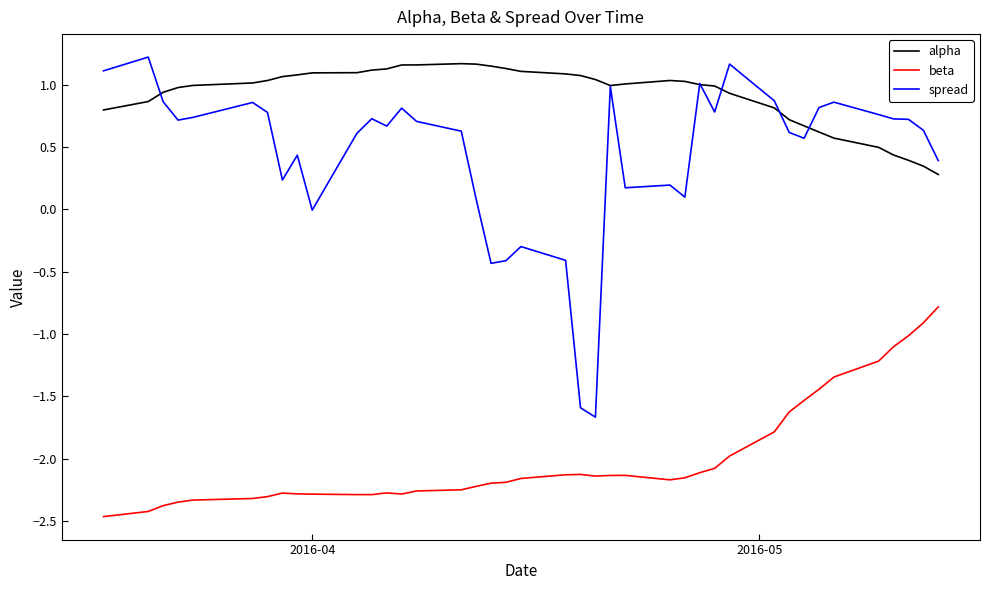

What are all the series names shown in the legend?

alpha, beta, spread